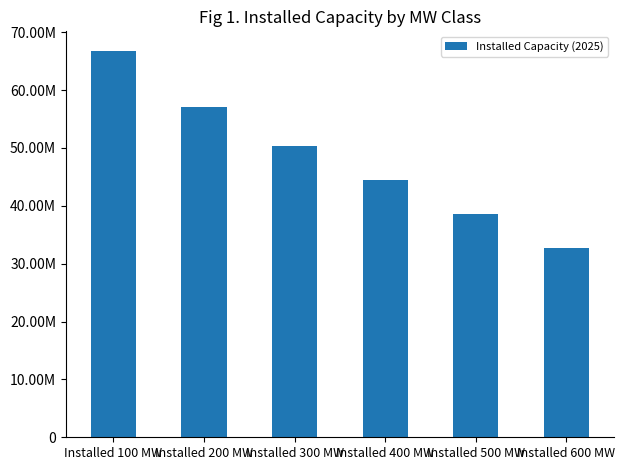

List the labels in order of value, largest first.

Installed 100 MW, Installed 200 MW, Installed 300 MW, Installed 400 MW, Installed 500 MW, Installed 600 MW